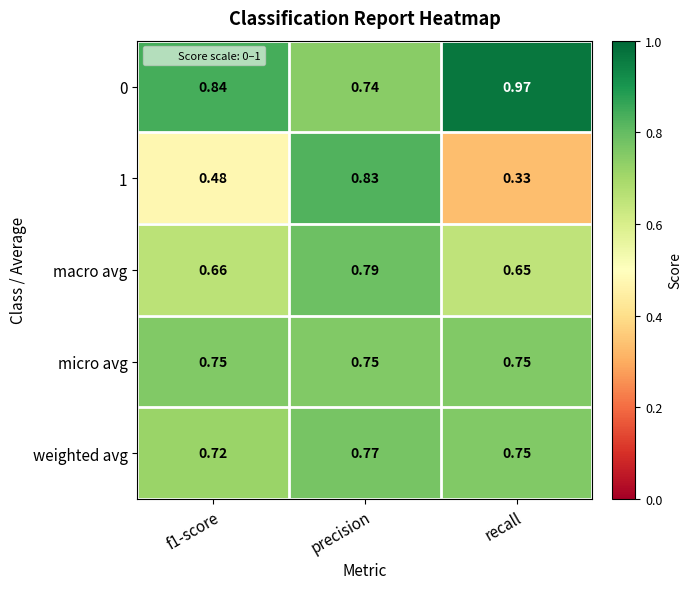

What is the spread (max minus min) of values at precision?

0.1